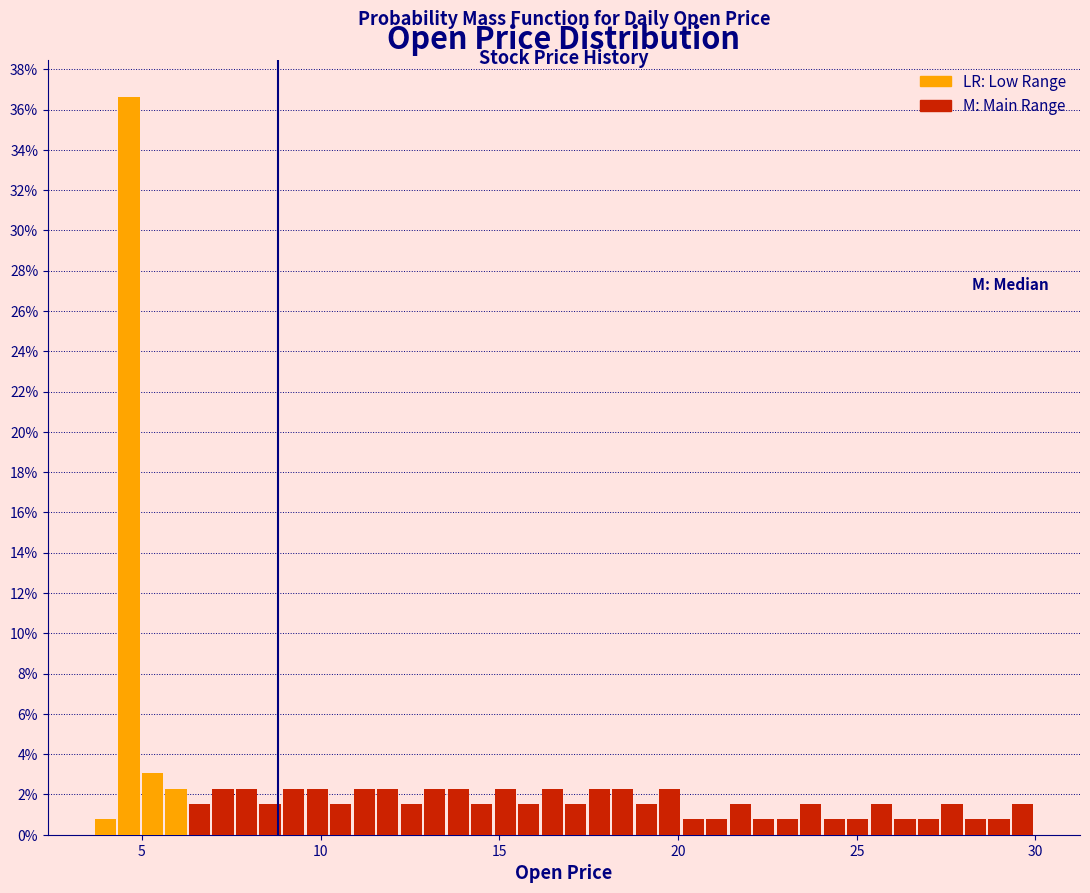

Read against the x-axis, roughly where is the centre of the tallest bar?

4.5